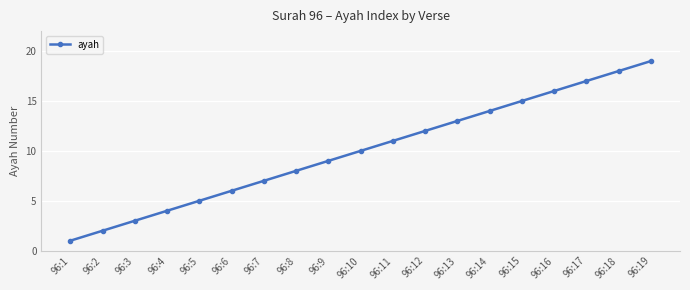

Reading right to left, what are all the values shown in this chart?

19	18	17	16	15	14	13	12	11	10	9	8	7	6	5	4	3	2	1